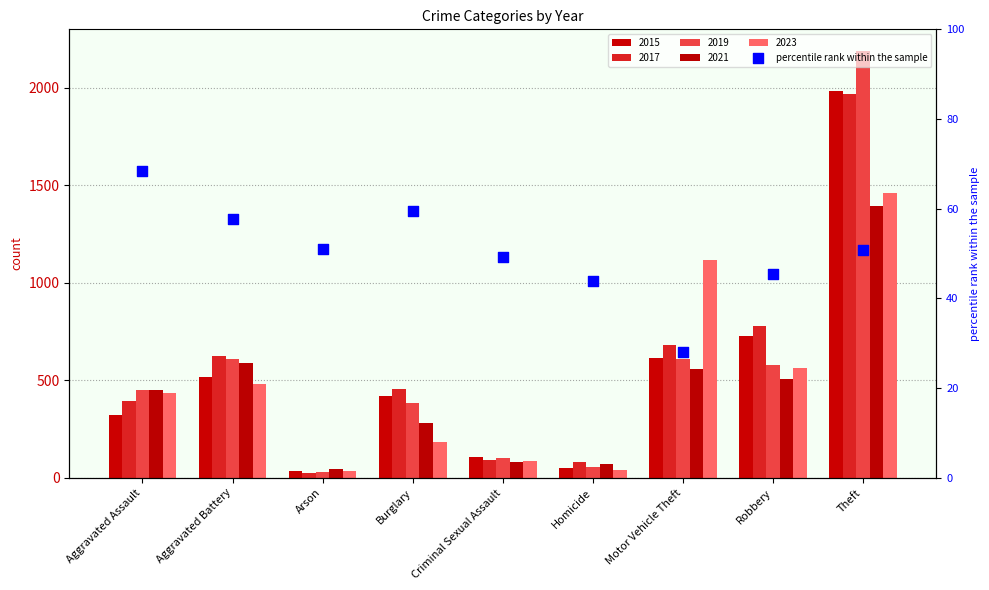

What is the change in value from Aggravated Battery to Homicide?

-13.9